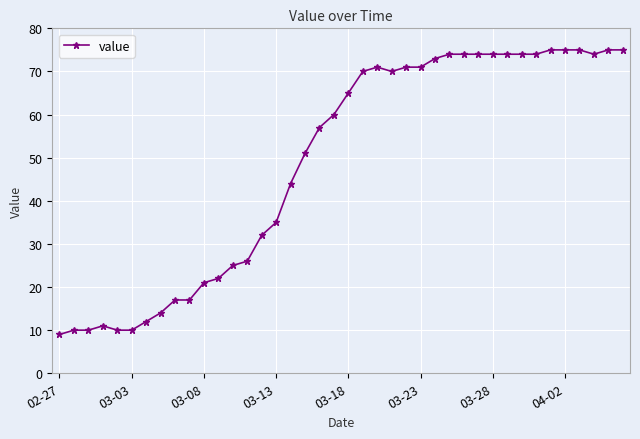

What is the average value?

49